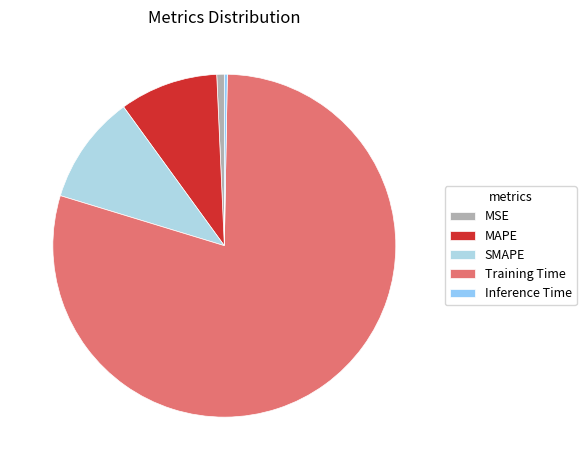

How many slices are in this pie chart?

5